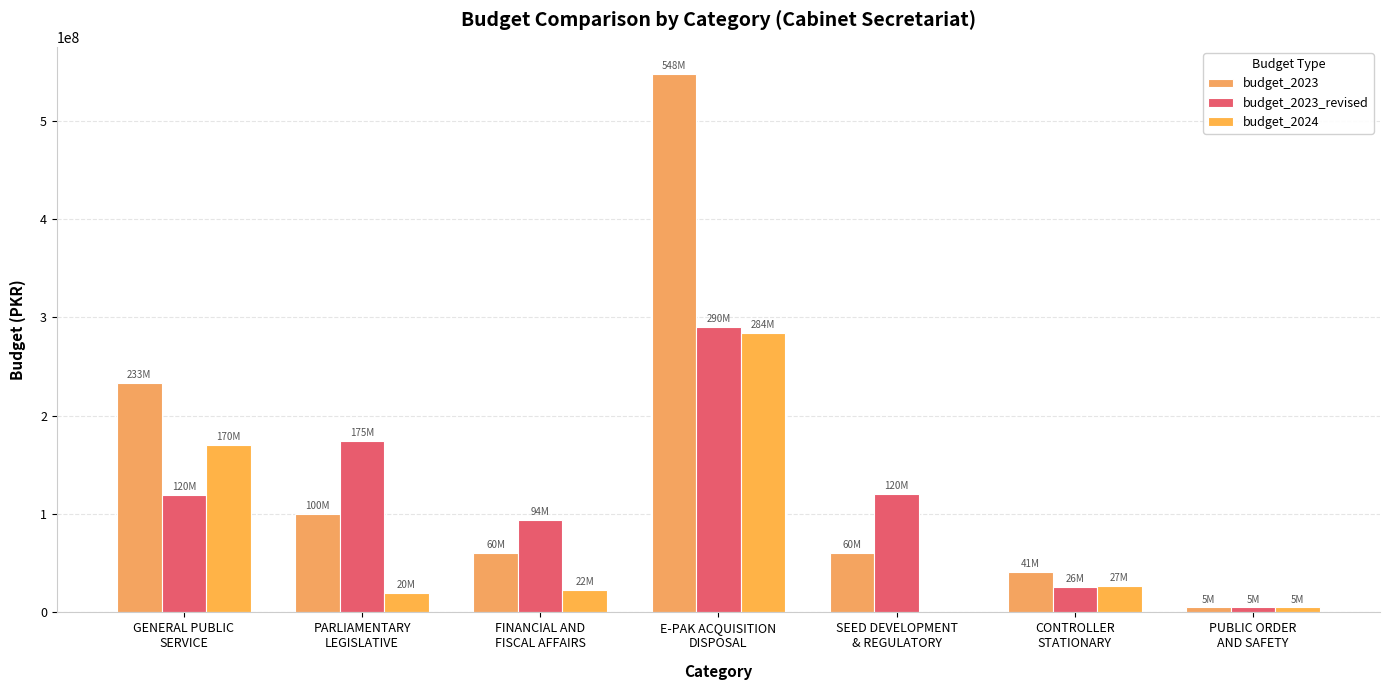

What value does the budget_2023 series have at PUBLIC ORDER
AND SAFETY, to the nearest 50?

5000000